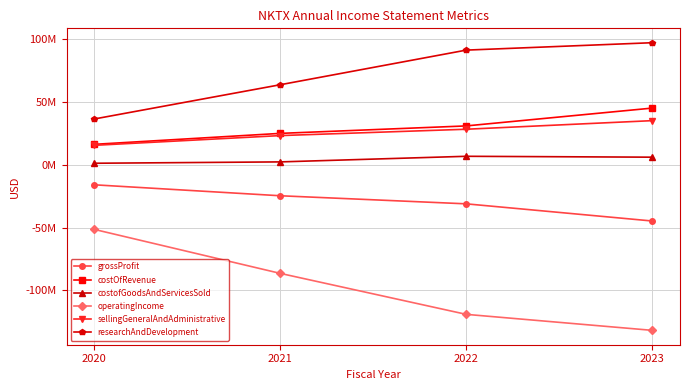

What is the difference between the second highest and minimum values in the grossProfit series?

20039000